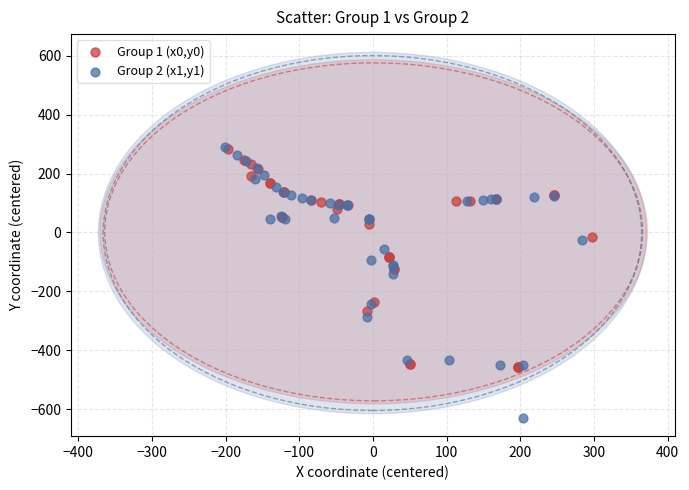

Which series has the largest Y range (max minus min)?

Group 2 (x1,y1)